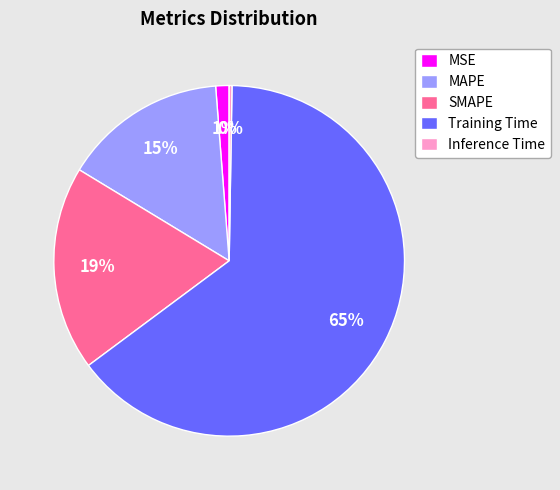

Is it true that MSE is 1% of the pie?

True